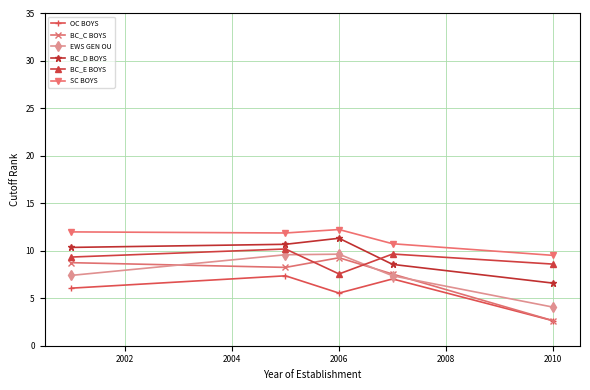

Which series has the largest total across all categories?

SC BOYS